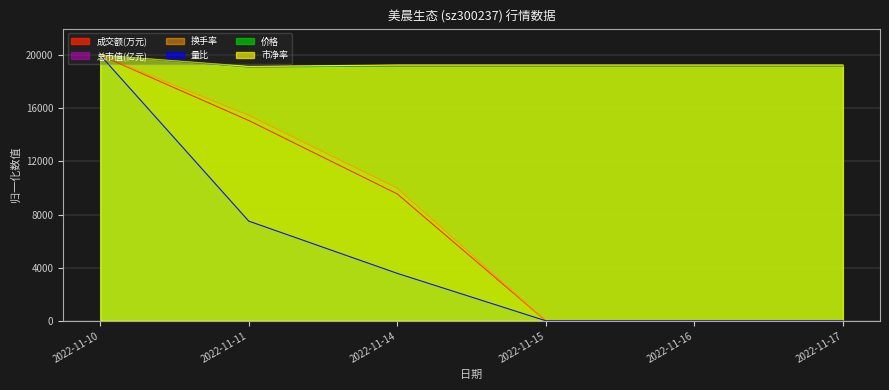

What is the approximate value of 价格 at 2022-11-16?

19187.0